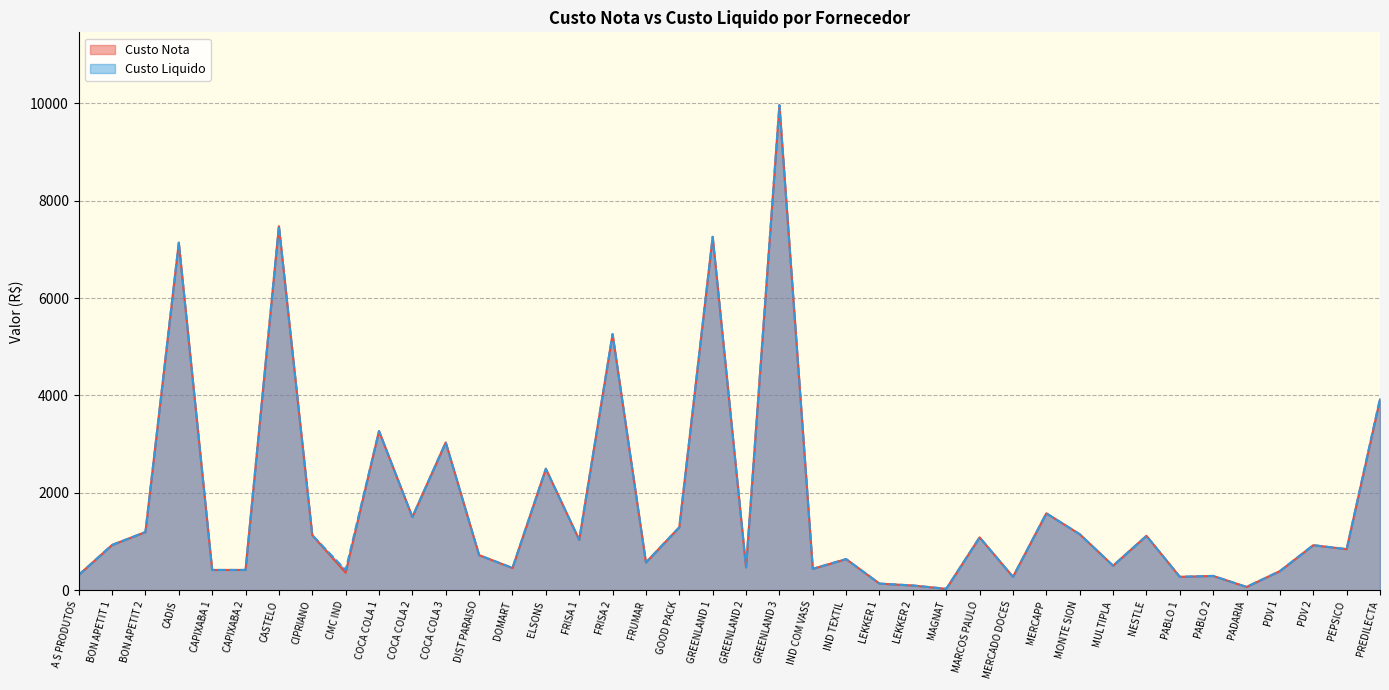

Does the chart have visible grid lines?

Yes